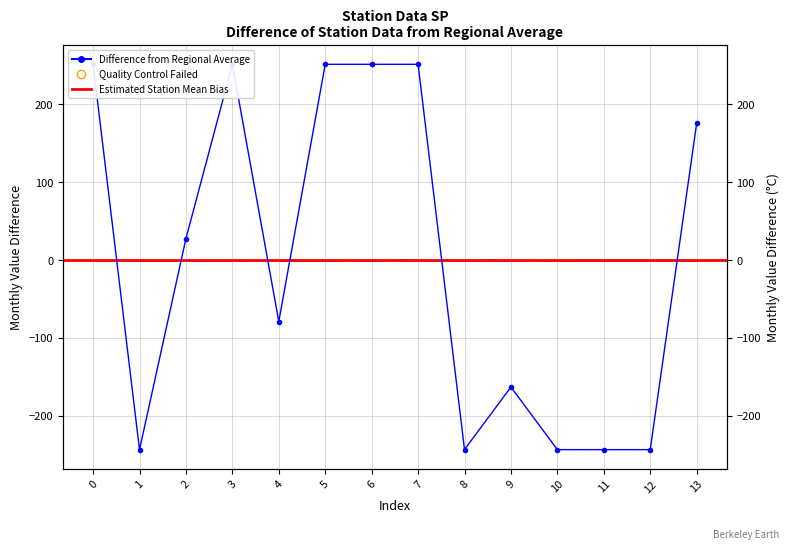

What is the total value across all series at 4?

-82.2